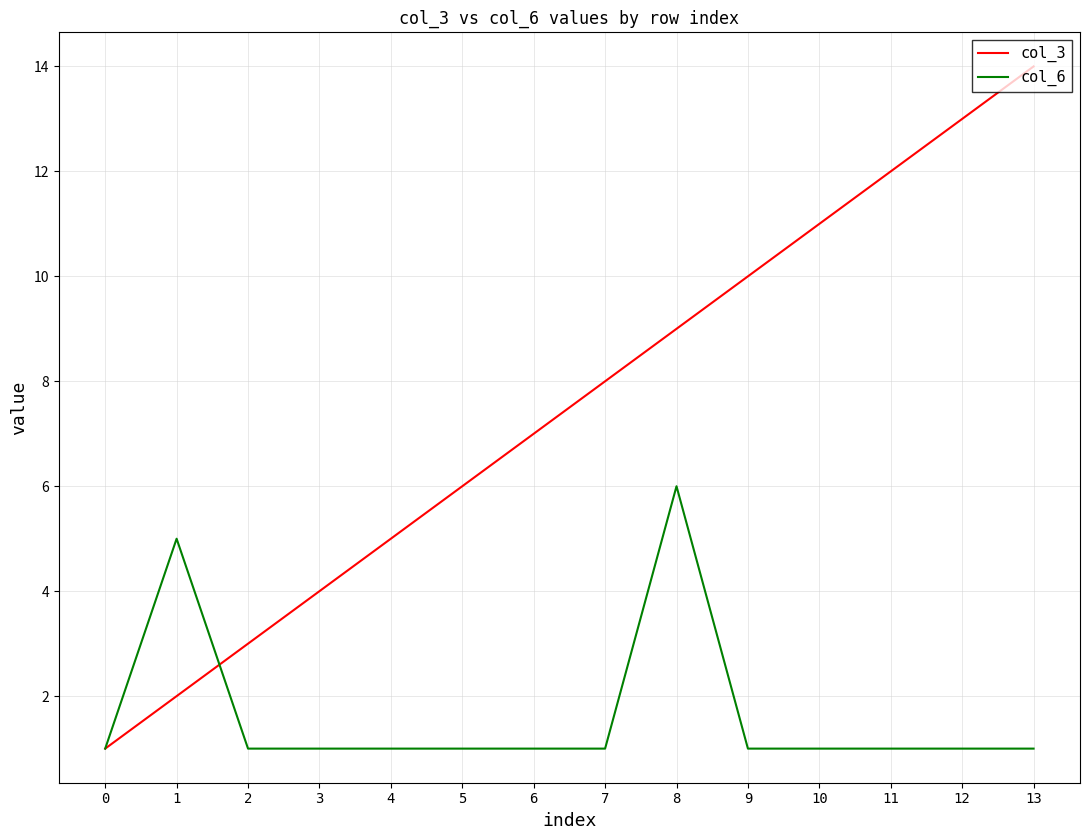

Which series has the largest range (max minus min)?

col_3